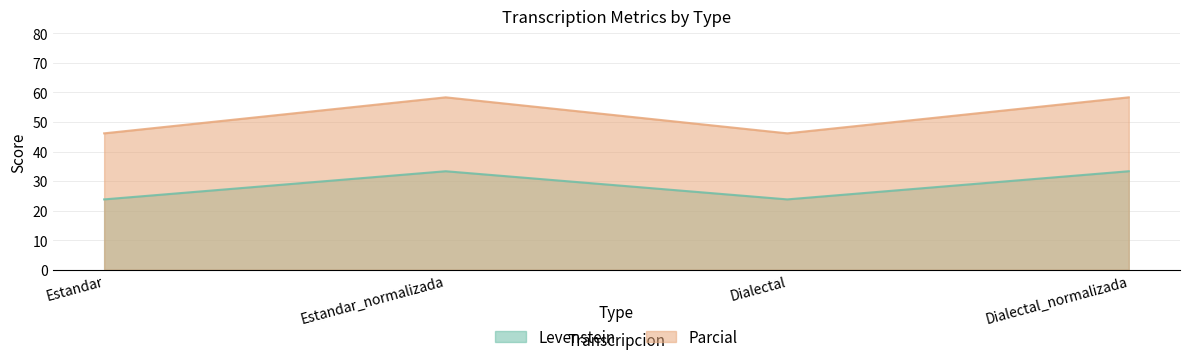

What is the average value of the Parcial series?

52.2